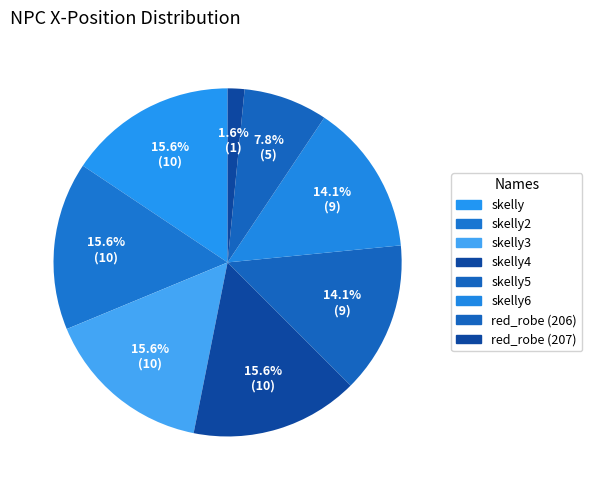

How many slices are in this pie chart?

8